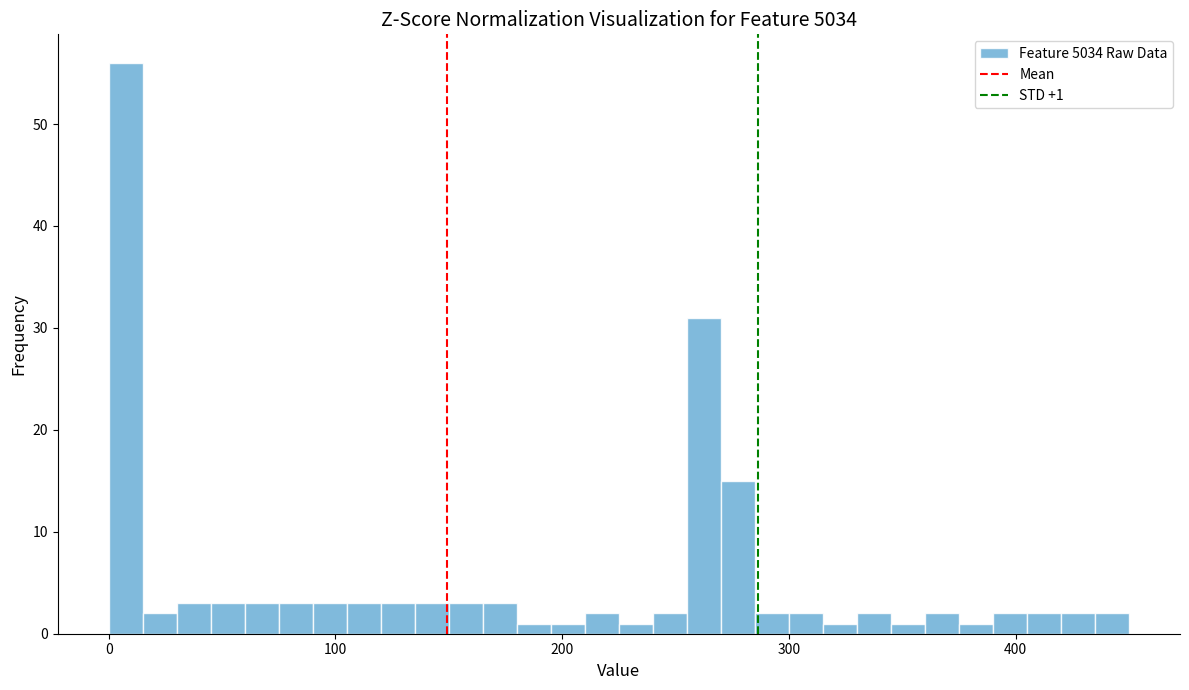

Around what value on the x-axis is the tallest bar? Give the approximate position of its centre, as read against the axis.

10